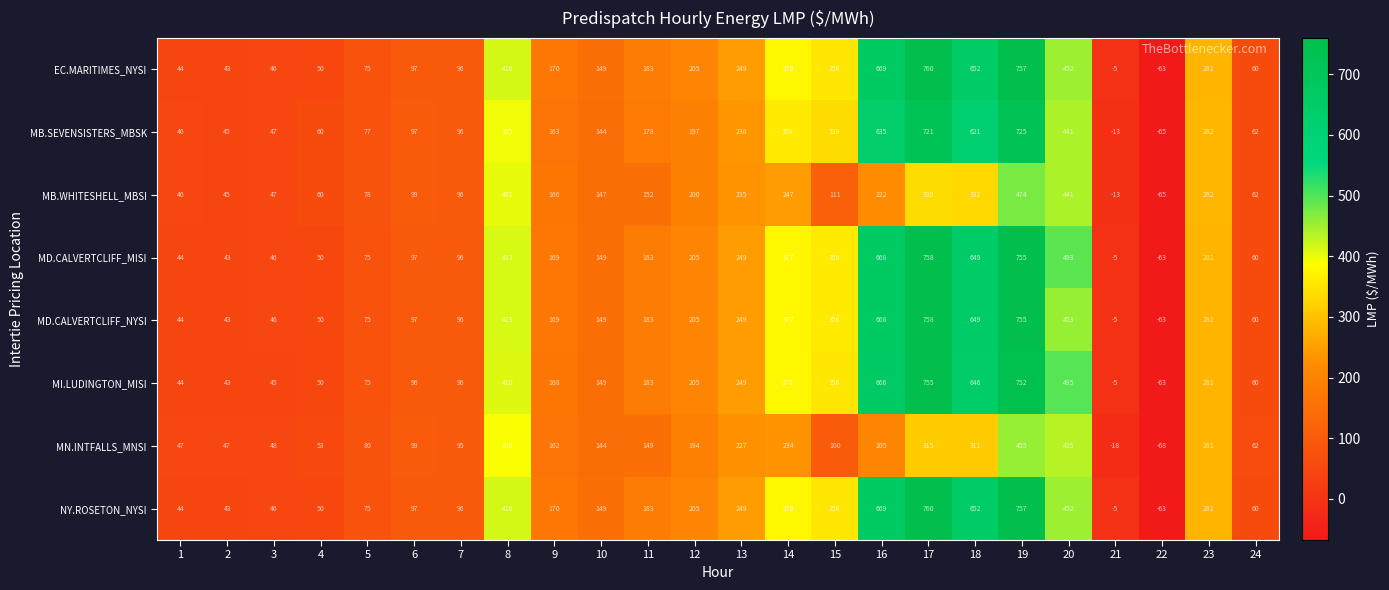

What is the minimum value shown in the chart?

-68